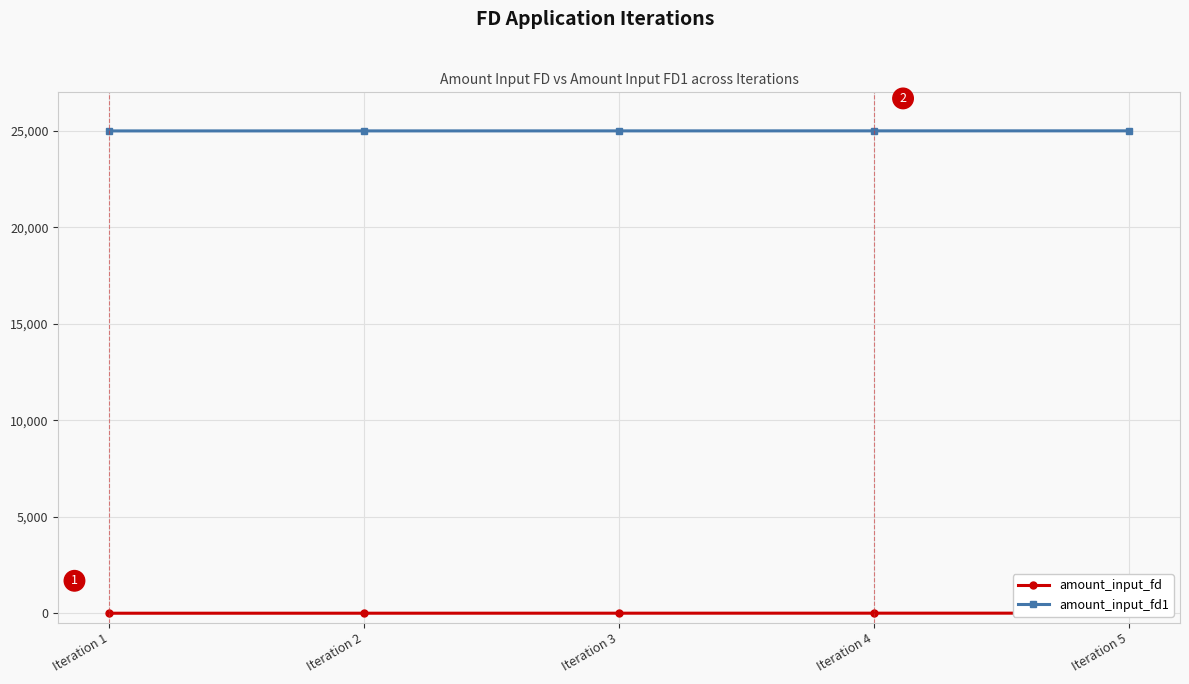

List the series in order of their peak value, highest first.

amount_input_fd1, amount_input_fd